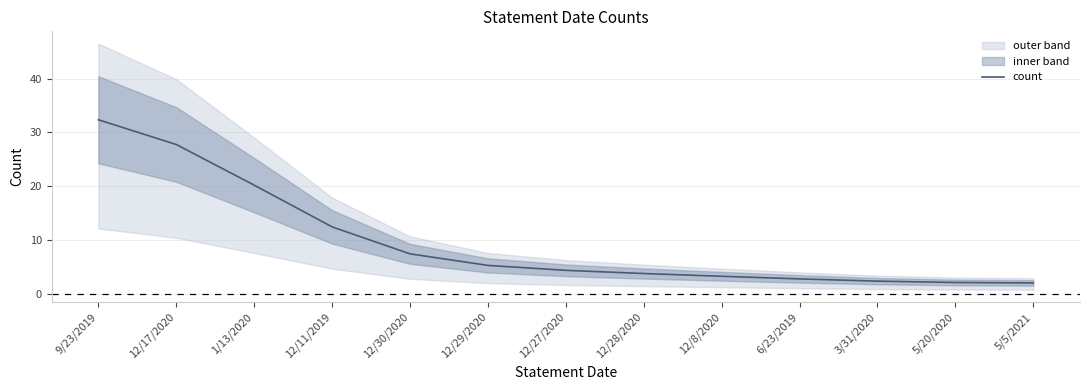

What position from the right is 5/20/2020?

2